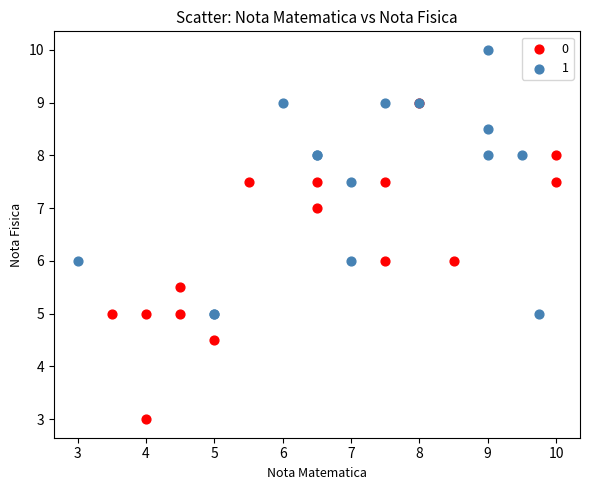

Which series contains the highest Y value?

1